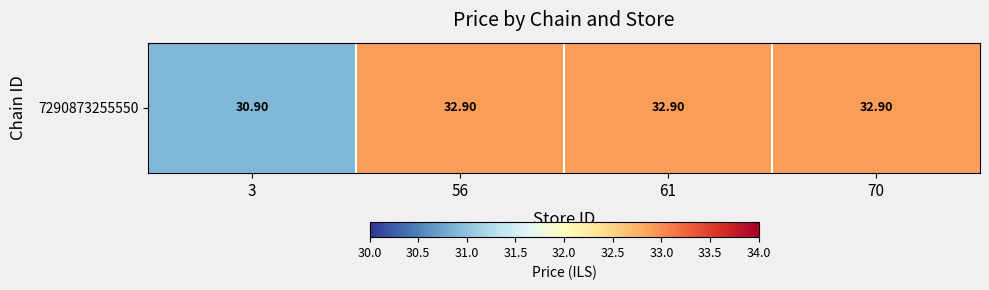

What is the ratio of the value at 56 to the value at 3?

1.1